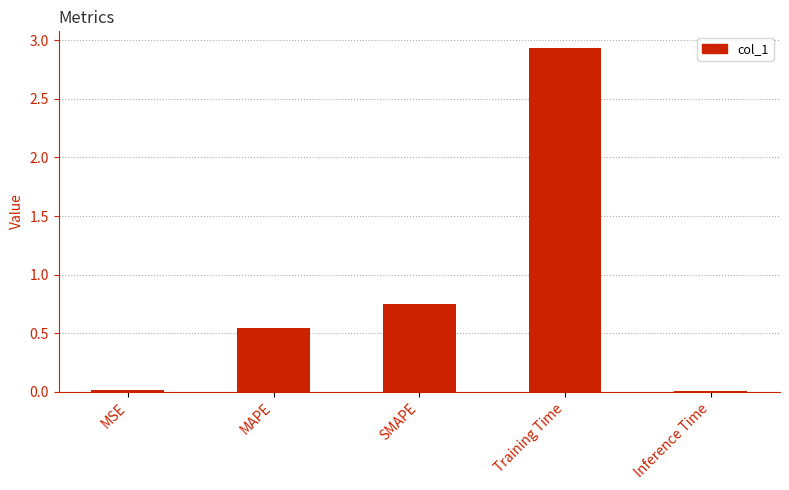

Which category has the highest value across all series?

Training Time